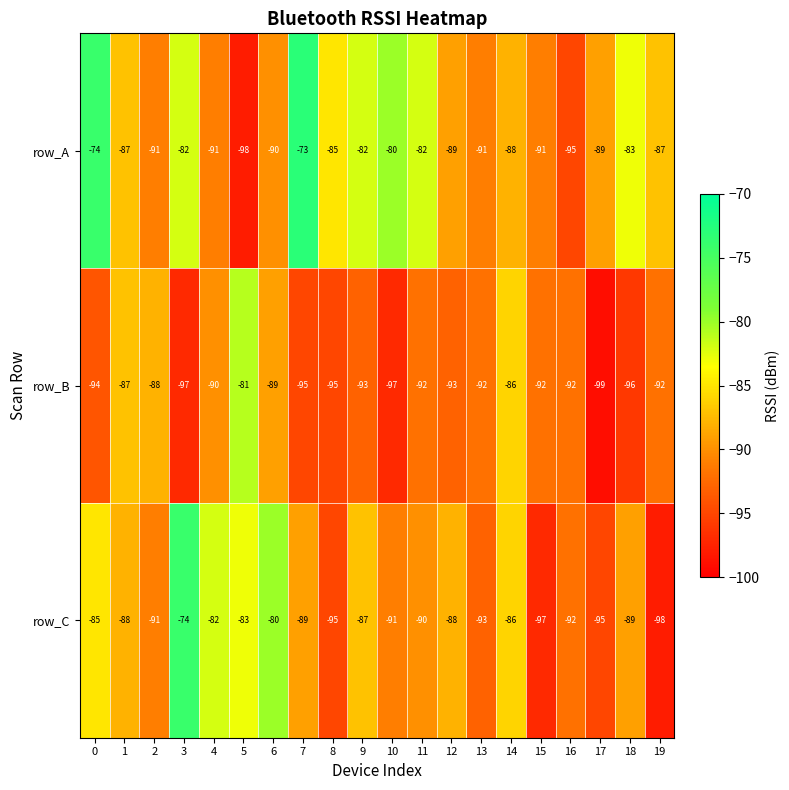

At which label is row_B closest to -90?

4